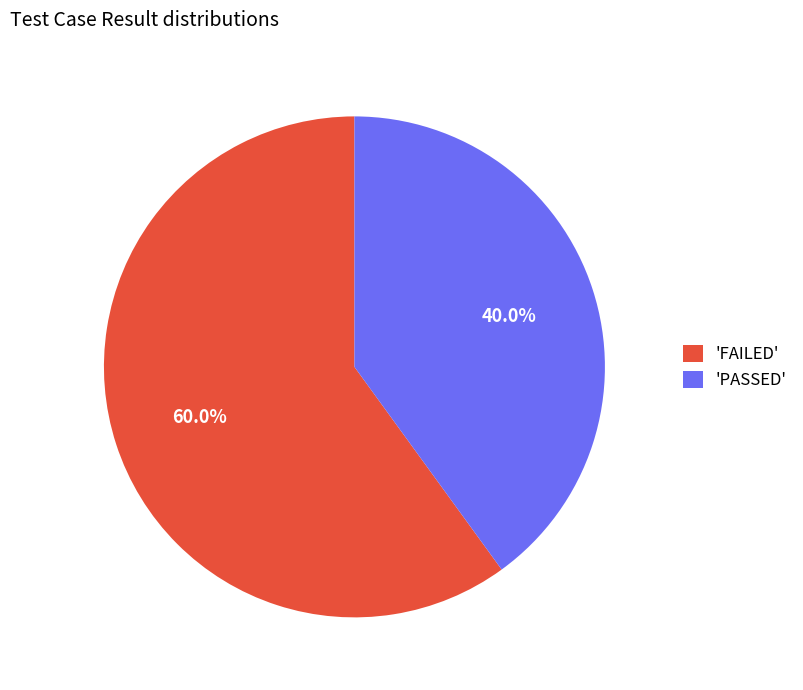

How much of the chart is everything except 'FAILED'?

40.0%